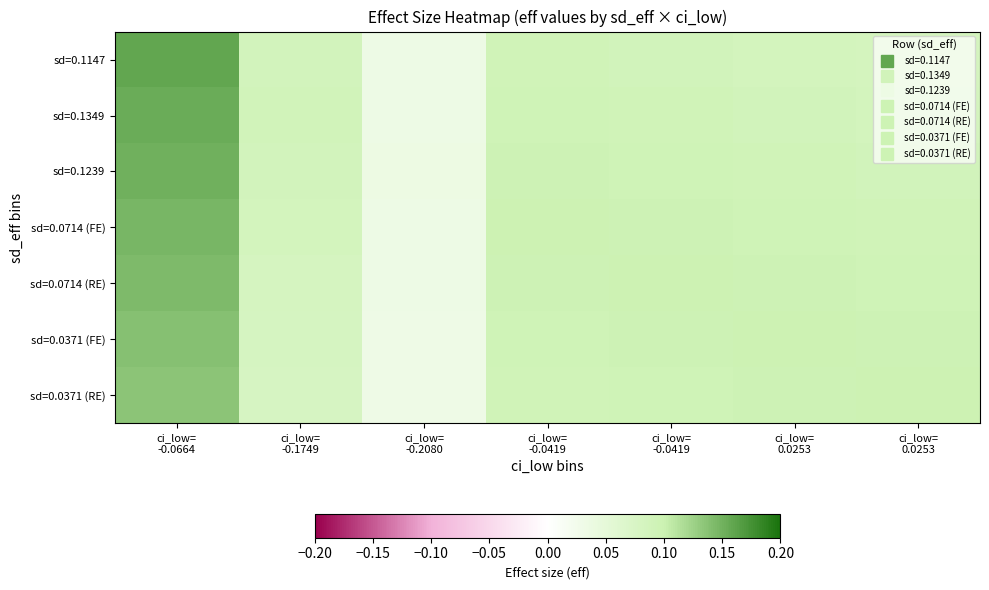

What is the greatest value displayed?

0.2